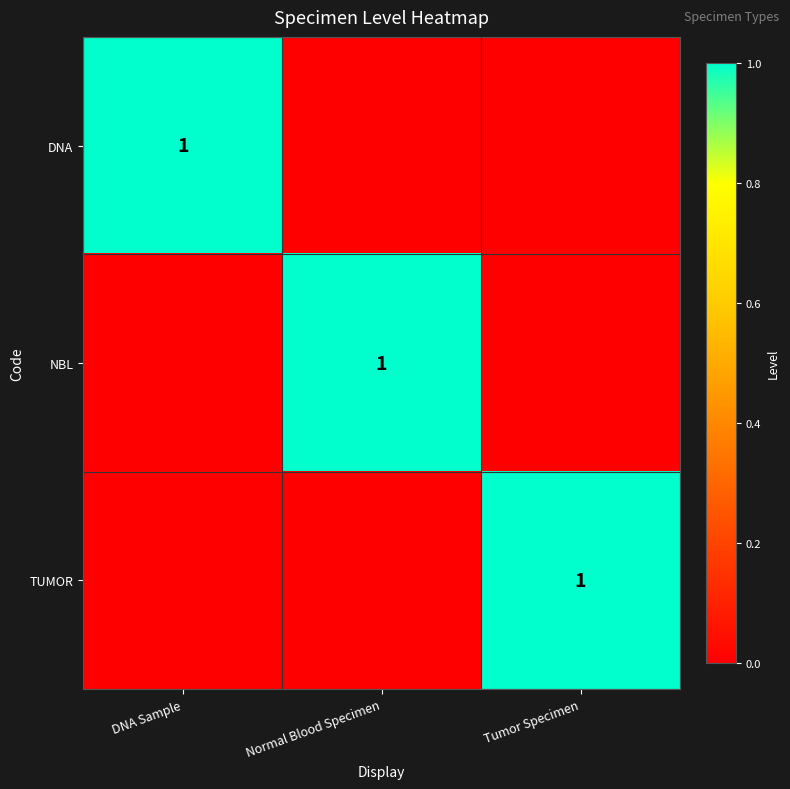

The value of DNA at DNA Sample is 0. True or false?

False